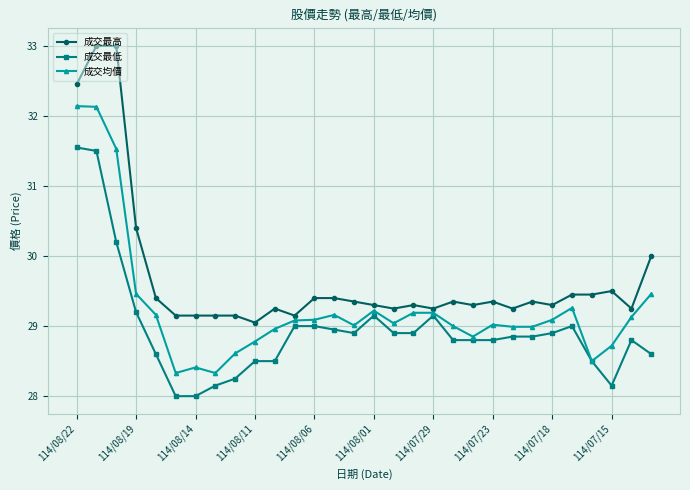

Which series has the largest total across all categories?

成交最高